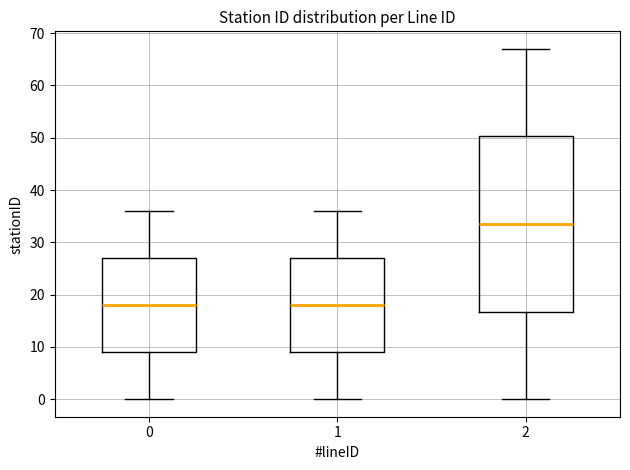

Where is the lower edge of the box at x = 0 on the y-axis? The values are not printed on the chart, so give them approximately, as read against the axis.

9